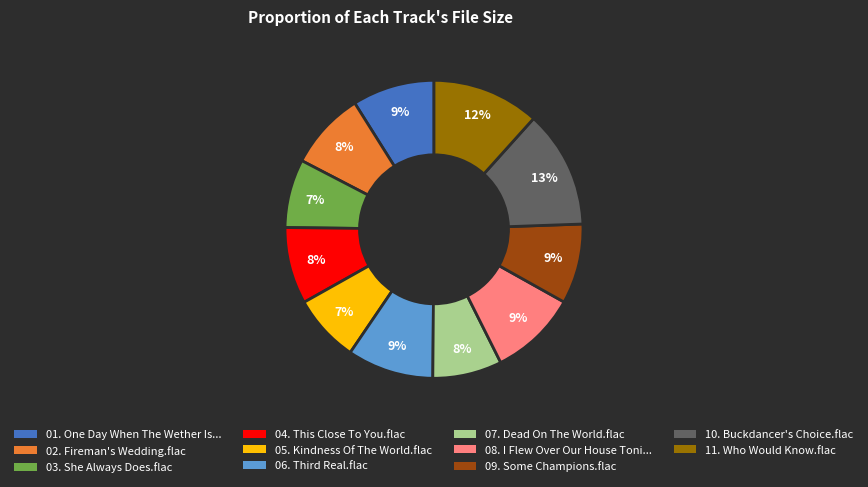

To the nearest percent, what is the average slice percentage?

9%